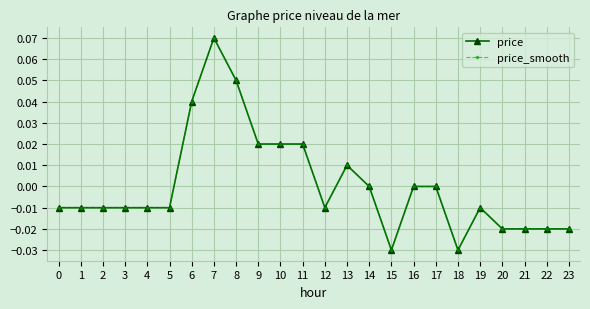

At how many categories does at least one series exceed 0?

7